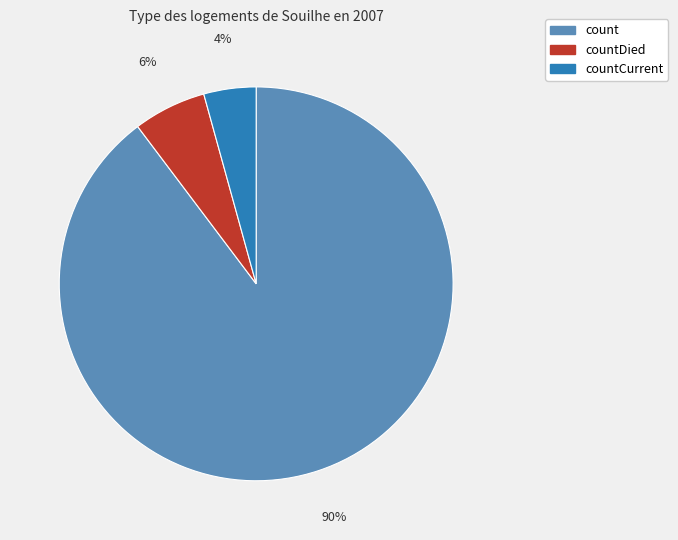

Does any single category account for the majority?

Yes